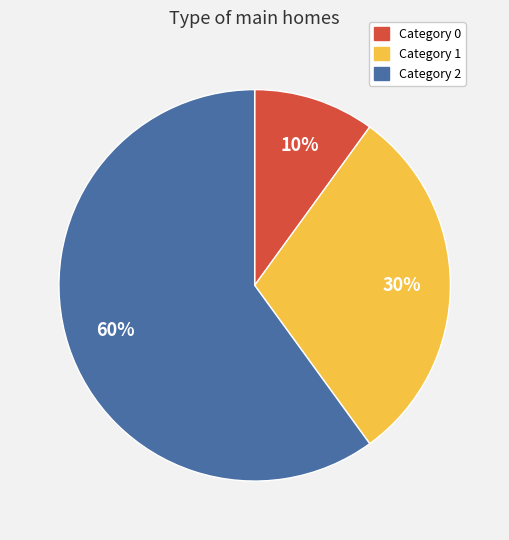

Is there any slice that represents more than half of the pie?

Yes